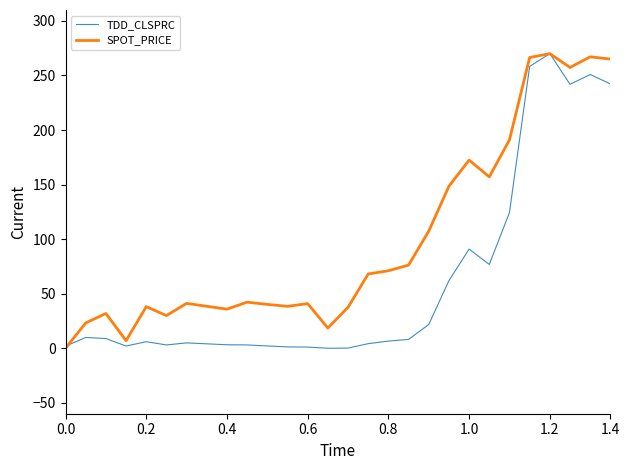

What is the maximum value for SPOT_PRICE?

270.0